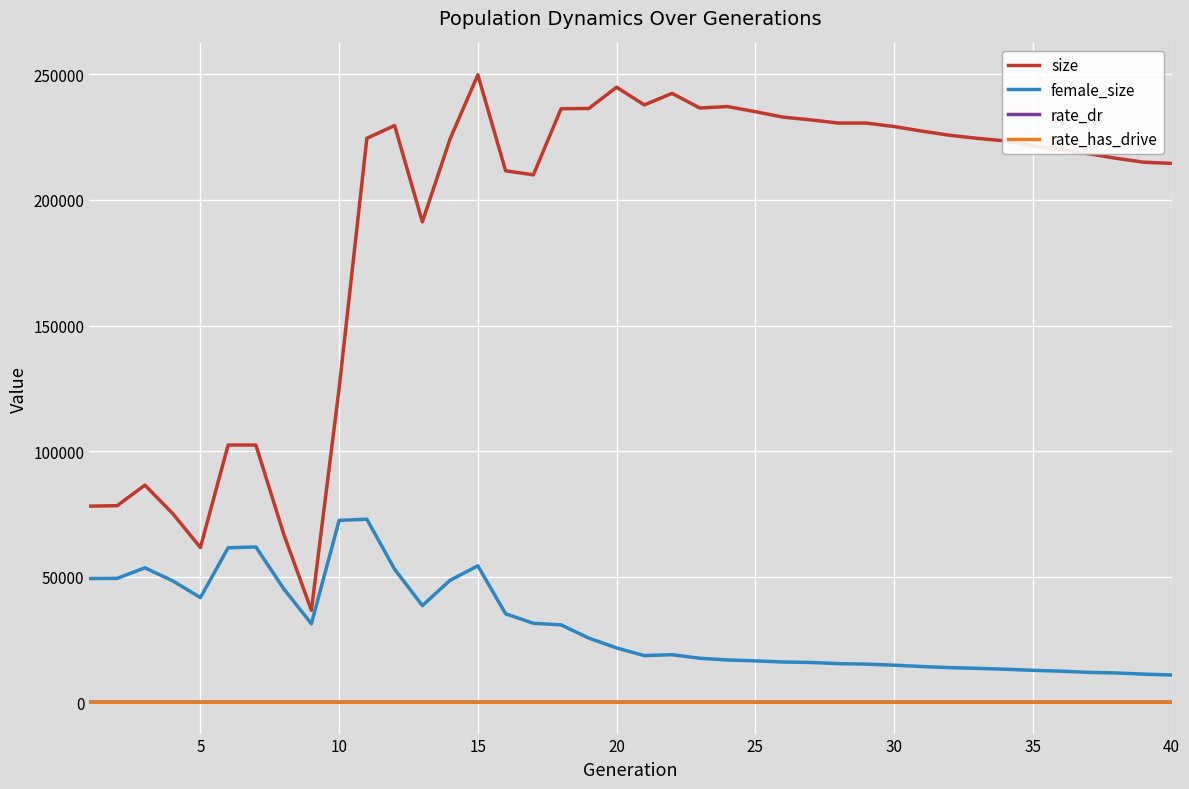

True or false: female_size and size cross at least once.

False